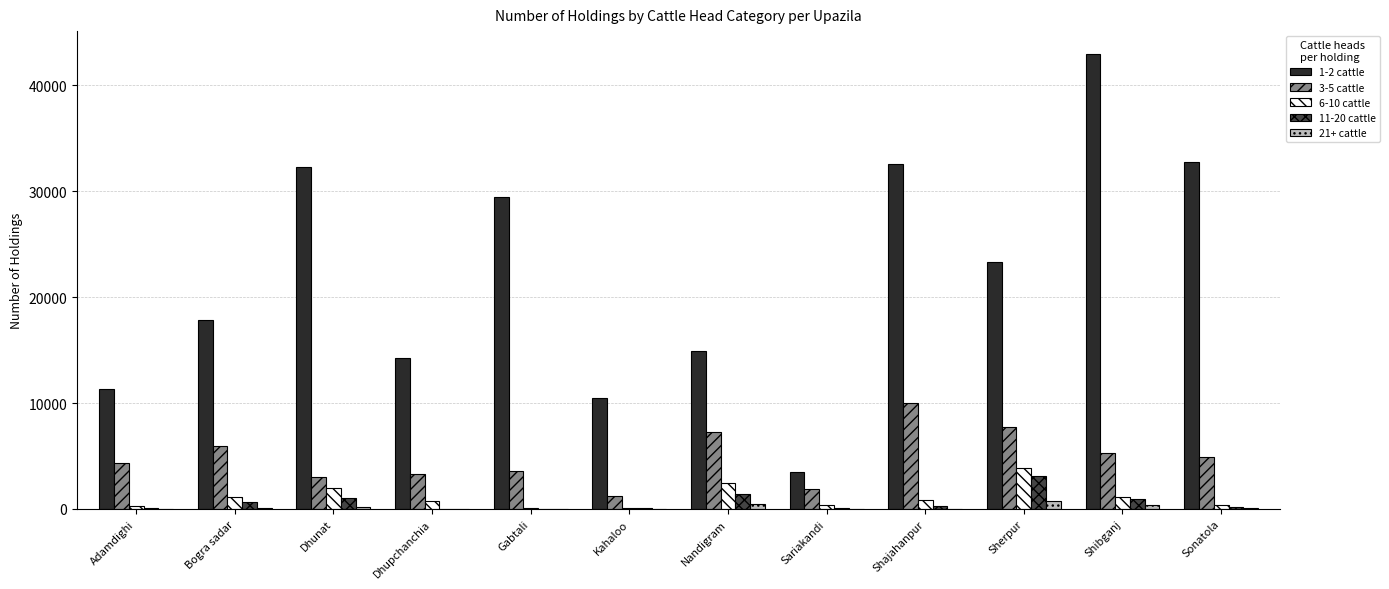

The value of 1-2 cattle at Gabtali is 29451. True or false?

True